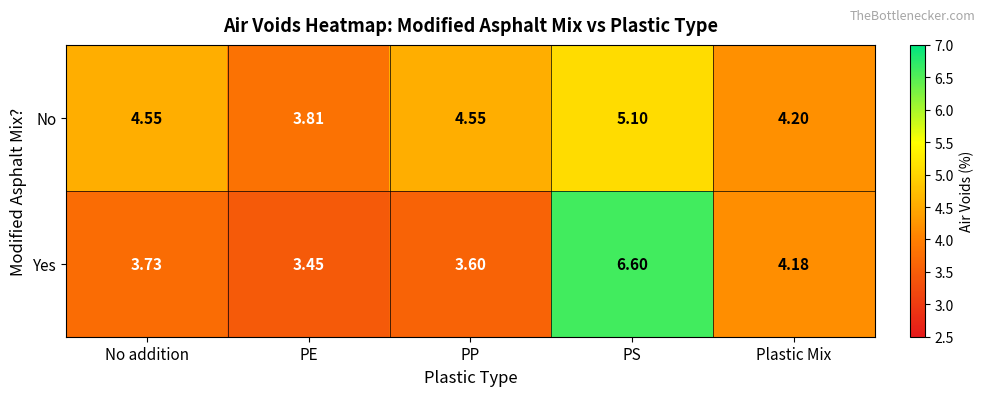

At which category does the chart reach its peak across all series?

PS